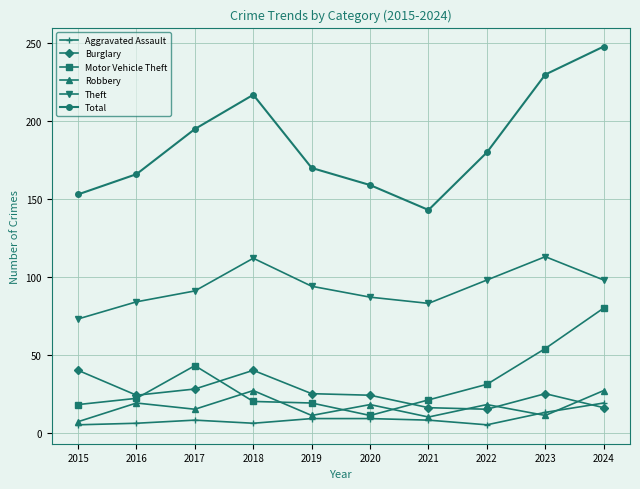

What are all the series names shown in the legend?

Aggravated Assault, Burglary, Motor Vehicle Theft, Robbery, Theft, Total